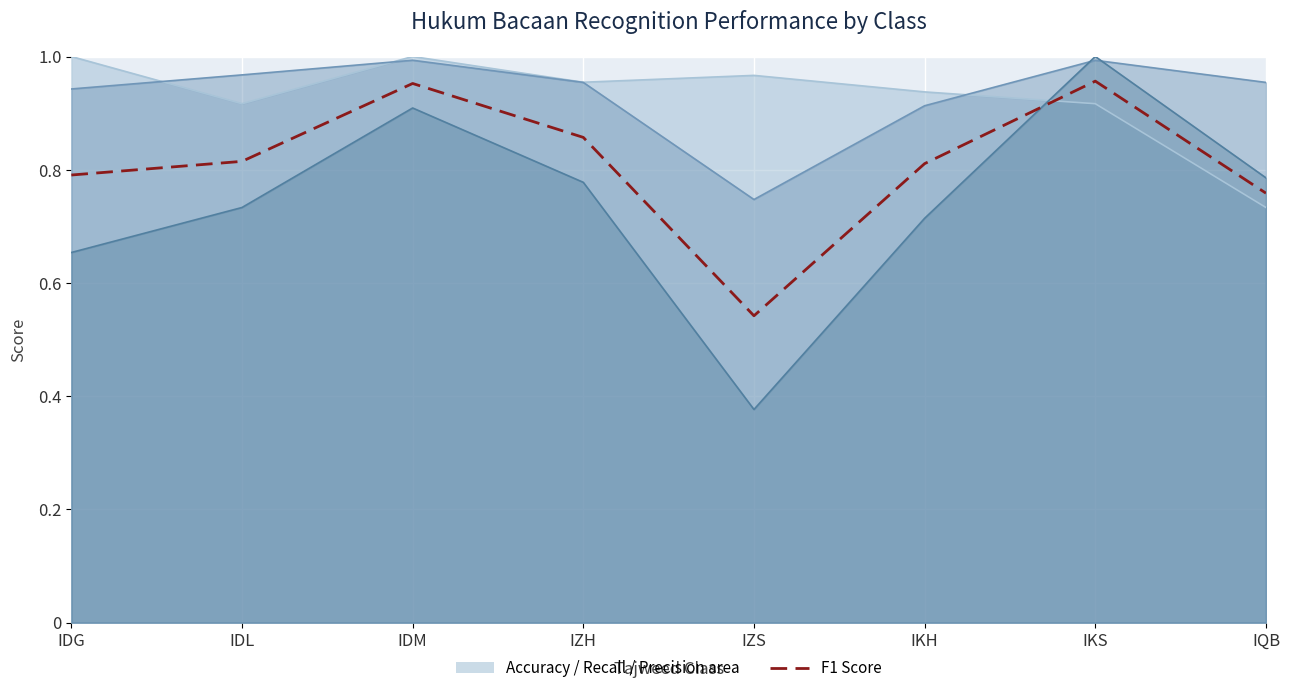

Reading left to right, list all the values displayed in this chart.

IDG=0.8	IDL=0.8	IDM=1.0	IZH=0.9	IZS=0.5	IKH=0.8	IKS=1.0	IQB=0.8